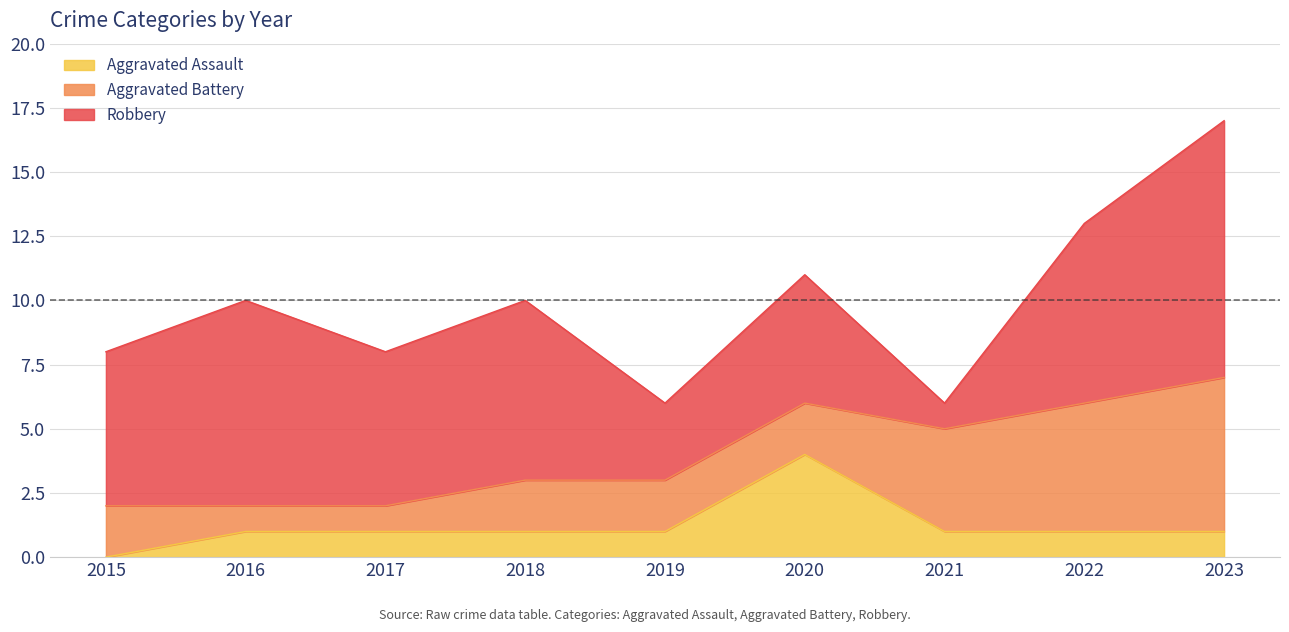

Reading right to left, transcribe all the data shown in this chart.

Aggravated Assault: 1	1	1	4	1	1	1	1	0
Aggravated Battery: 6	5	4	2	2	2	1	1	2
Robbery: 10	7	1	5	3	7	6	8	6